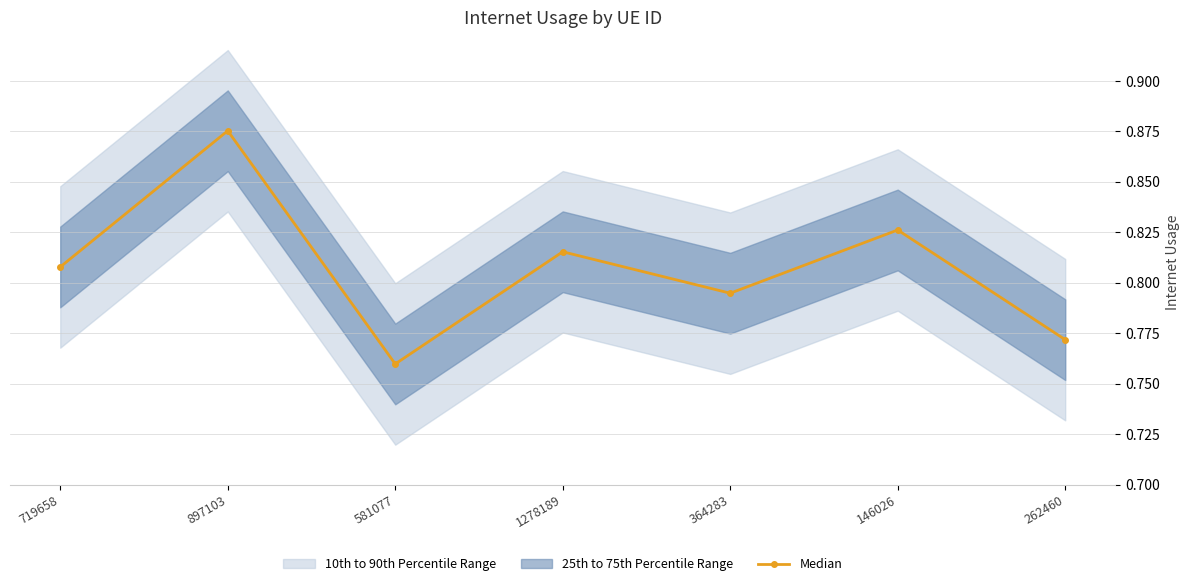

At which category does Median reach its first local peak?

897103